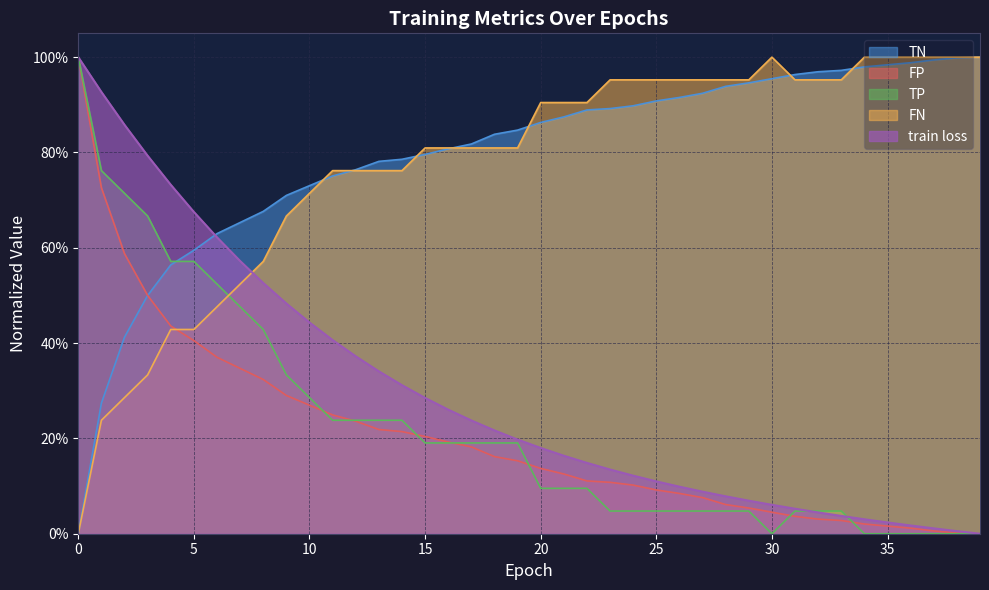

What is the greatest value displayed?

1.0